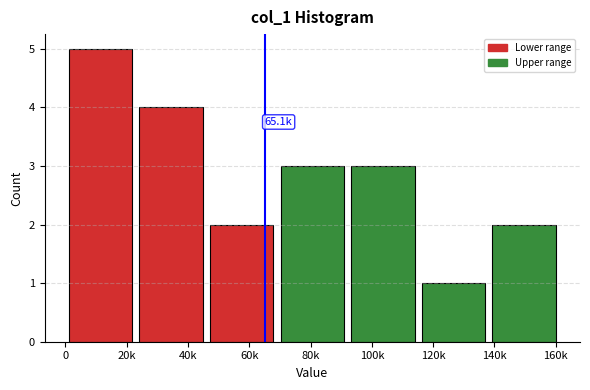

Reading left to right, extract all data points from this chart.

20k=5	40k=4	60k=2	80k=3	100k=3	120k=1	140k=2